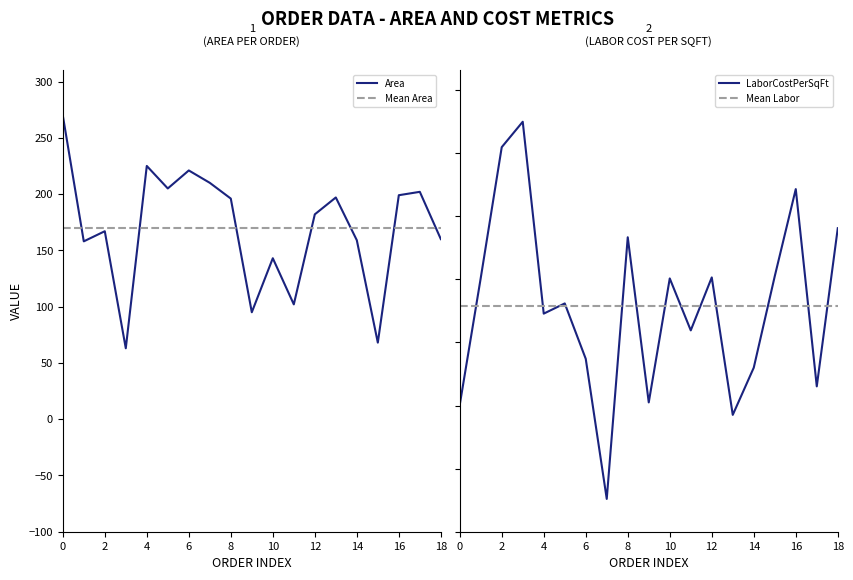

Is it true that Area equals 266 at 14?

False